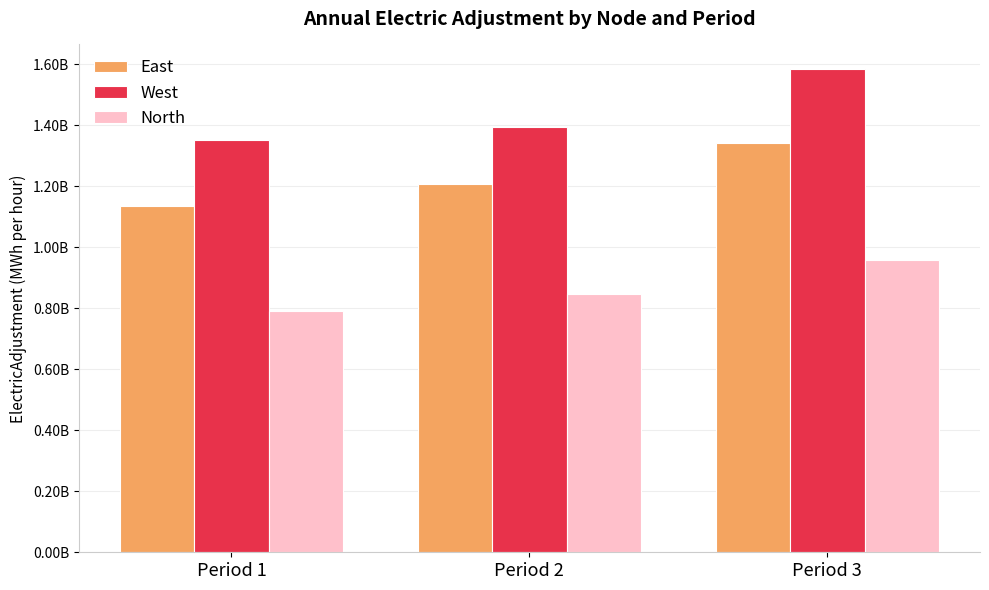

What is the difference between the highest and lowest values at Period 2?

549310362.3